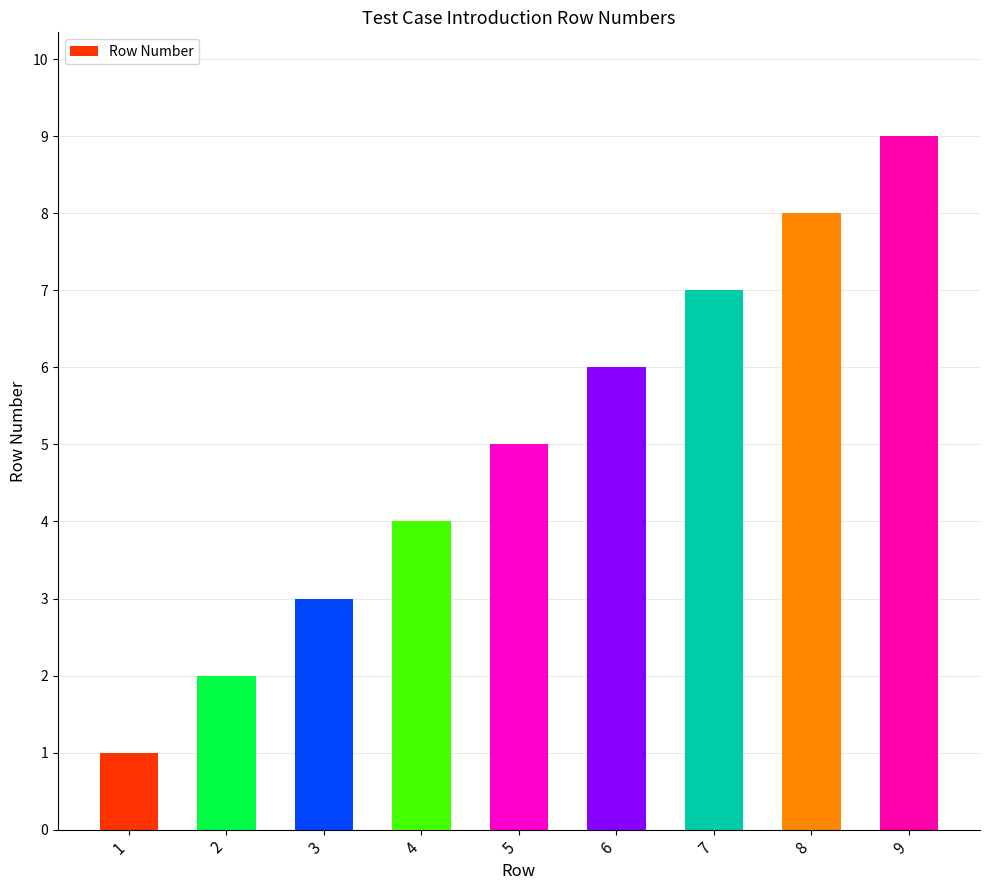

Count the values in the range 3 to 7.

5